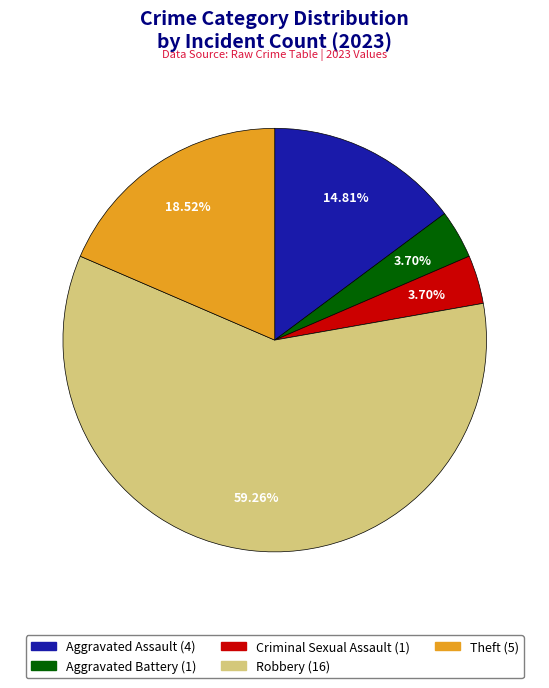

Is there any slice that represents more than half of the pie?

Yes